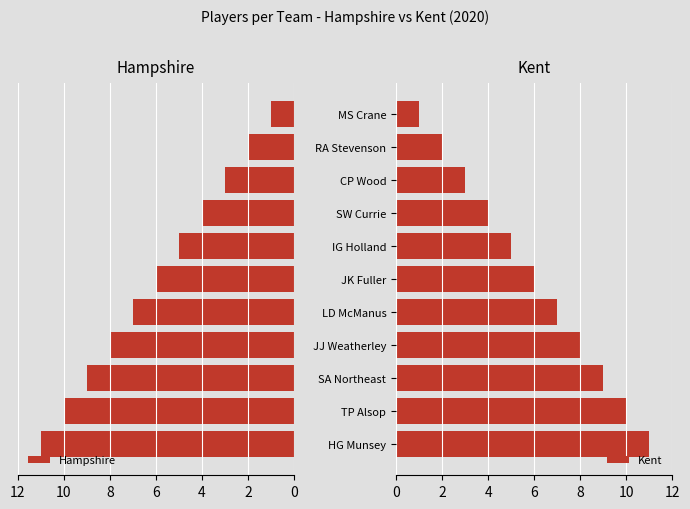

At which label does Kent reach its minimum?

MS Crane